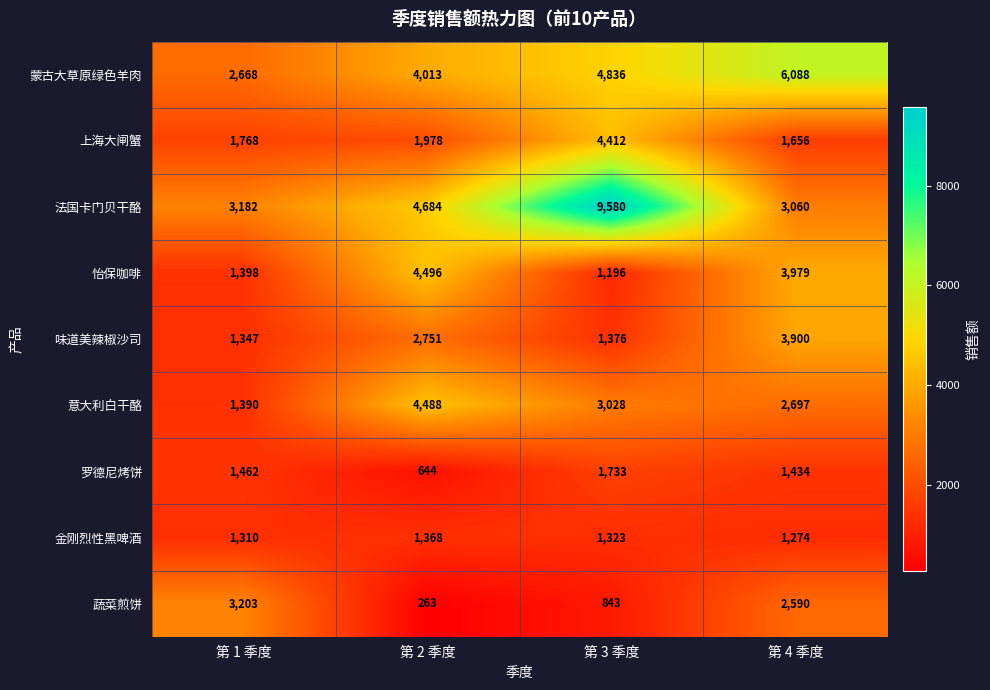

Between 第 1 季度 and 第 3 季度, which series saw the biggest shift?

法国卡门贝干酪